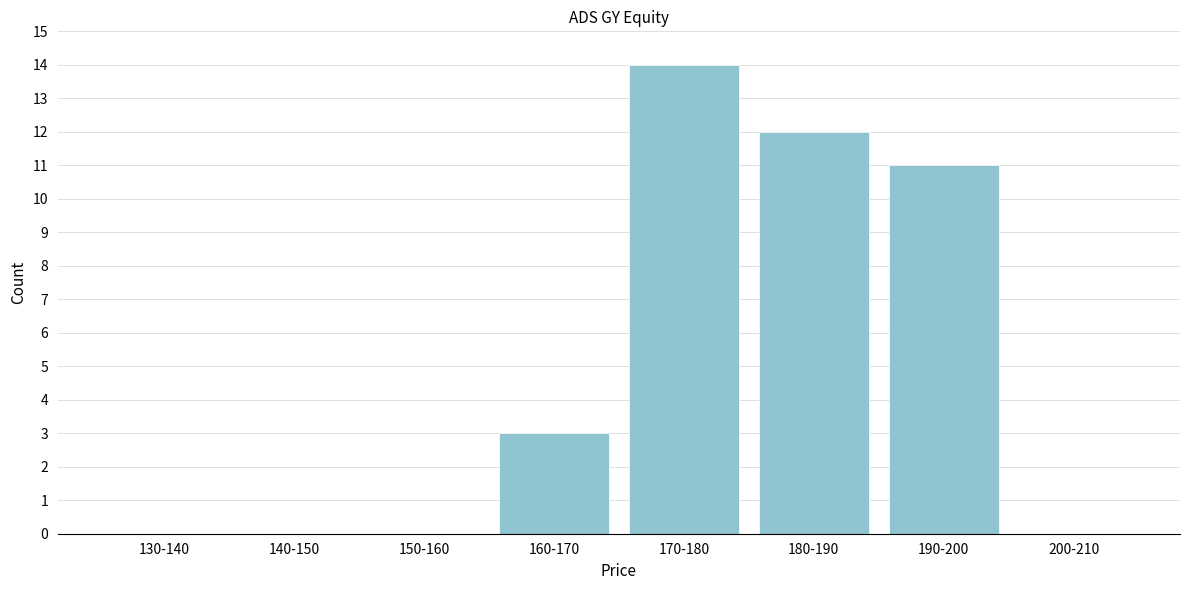

Reading left to right, list all the values displayed in this chart.

130-140=0	140-150=0	150-160=0	160-170=3	170-180=14	180-190=12	190-200=11	200-210=0